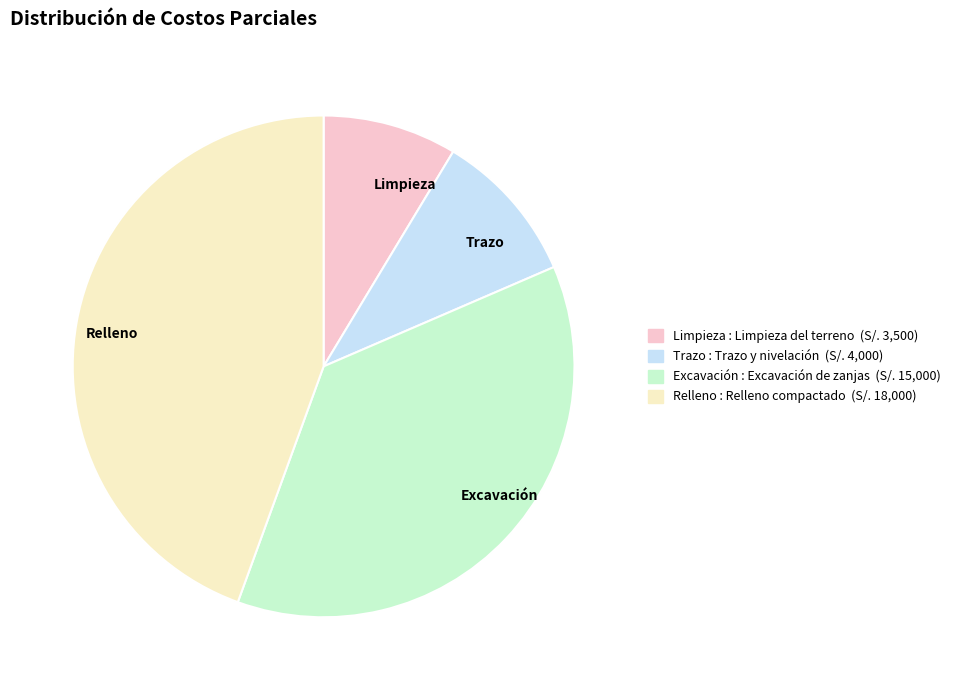

Is the sum of Trazo and Excavación greater than half?

No